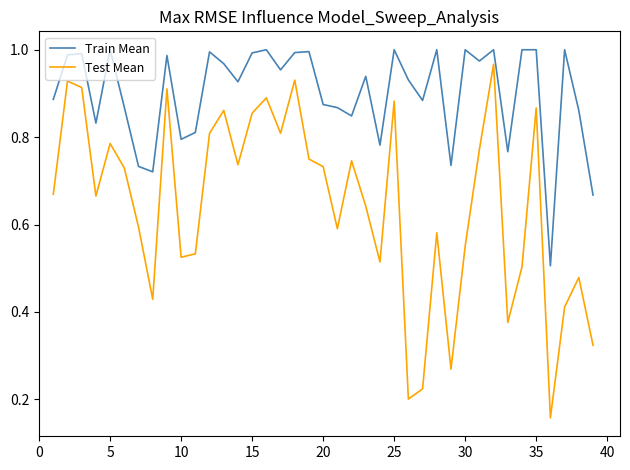

List the series in order of their overall mean, lowest first.

Test Mean, Train Mean